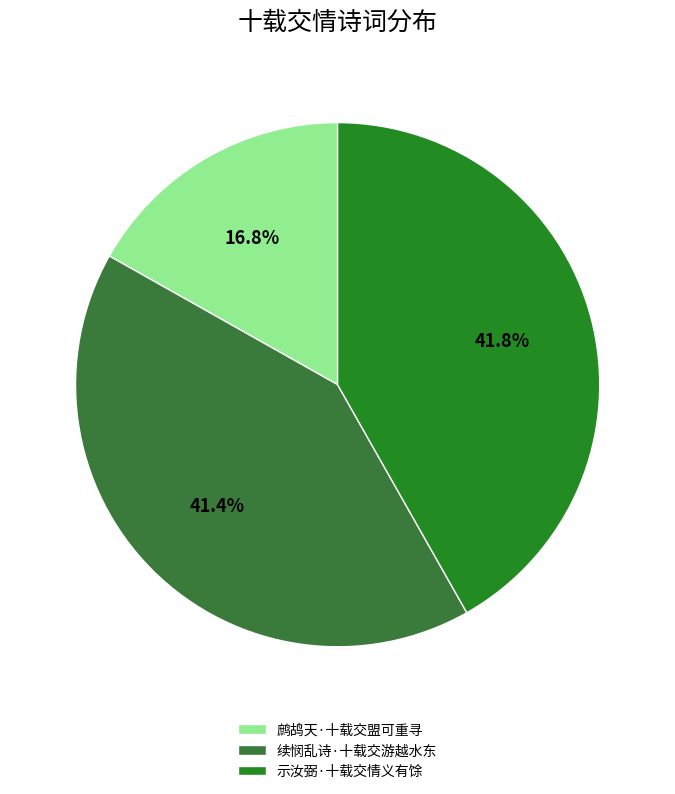

To the nearest percent, what portion does 续悯乱诗·十载交游越水东 represent?

41%